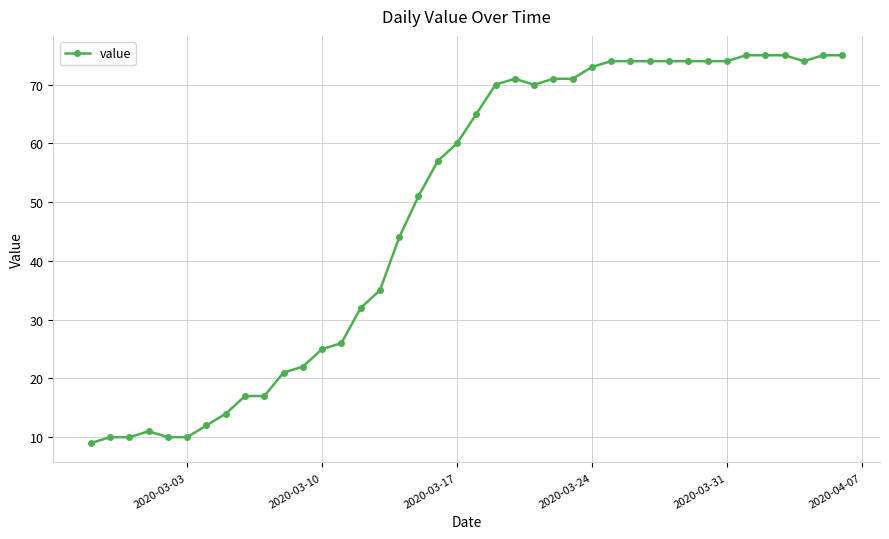

What is the greatest value displayed?

75